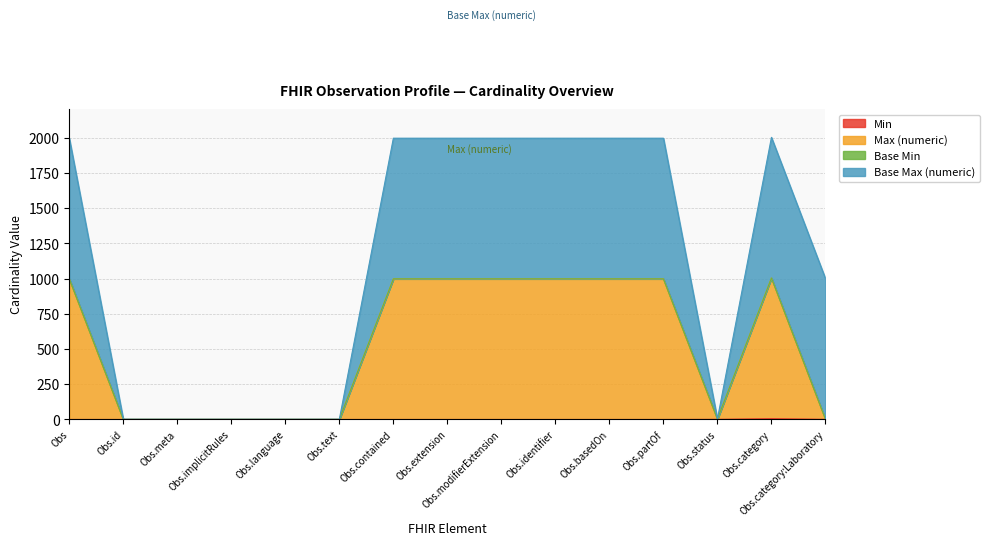

What is the total value across all series at Obs.partOf?

1998